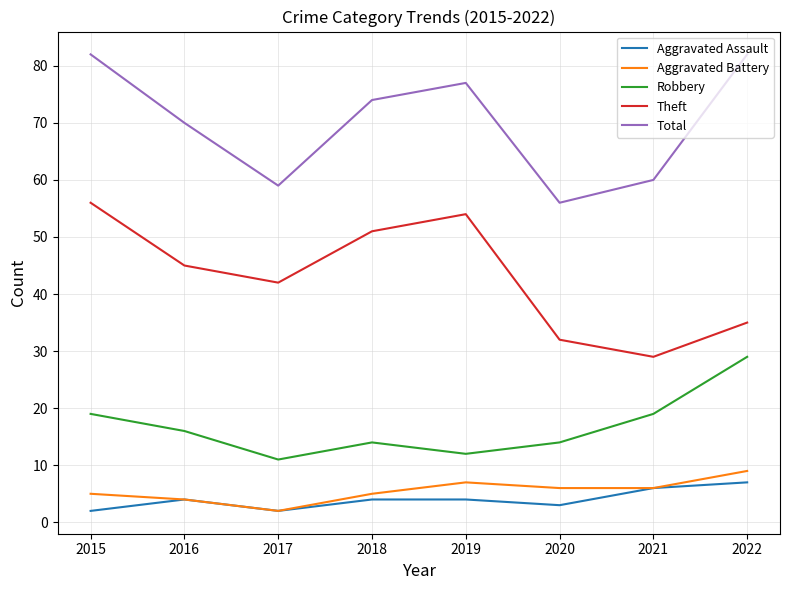

What value does the Theft series have at 2016?

45